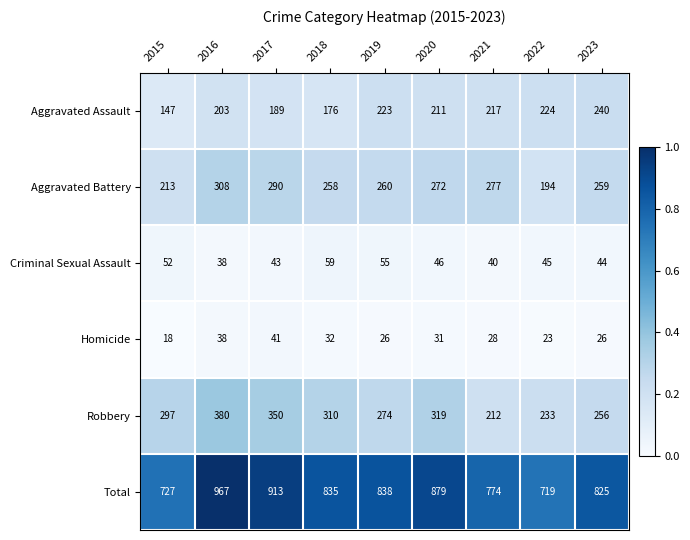

Rank the series at 2022 from highest to lowest value.

Total, Robbery, Aggravated Assault, Aggravated Battery, Criminal Sexual Assault, Homicide